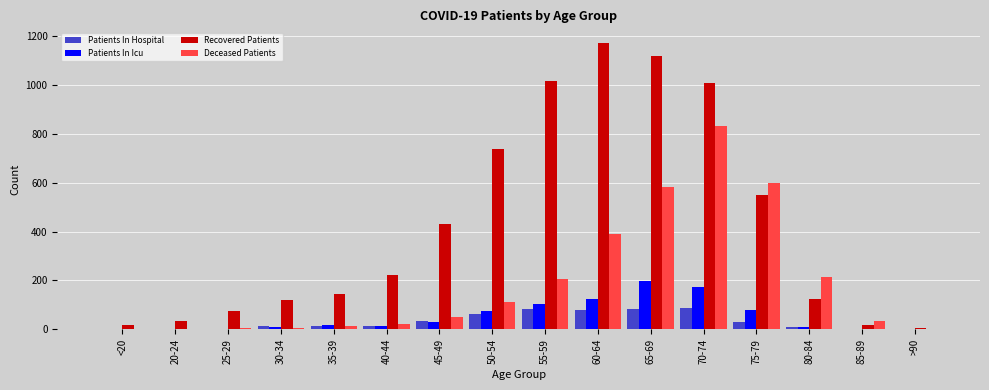

Does the chart contain stacked bars?

No